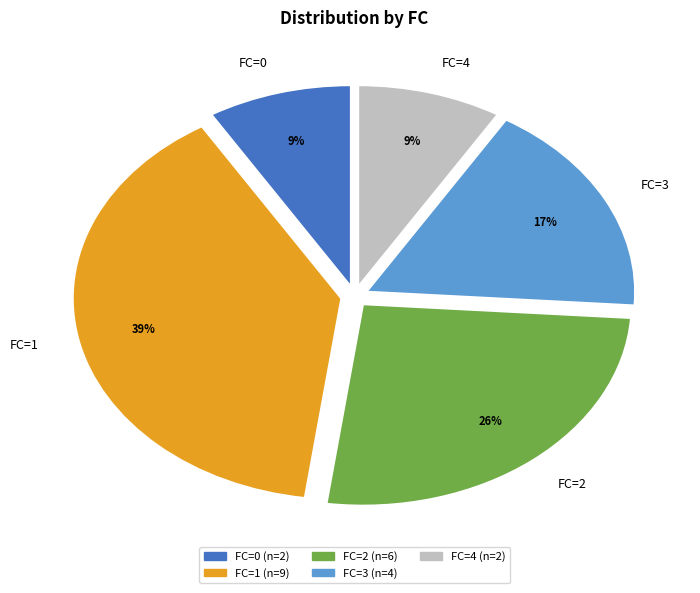

The FC=4 slice represents 9% of the pie. True or false?

True